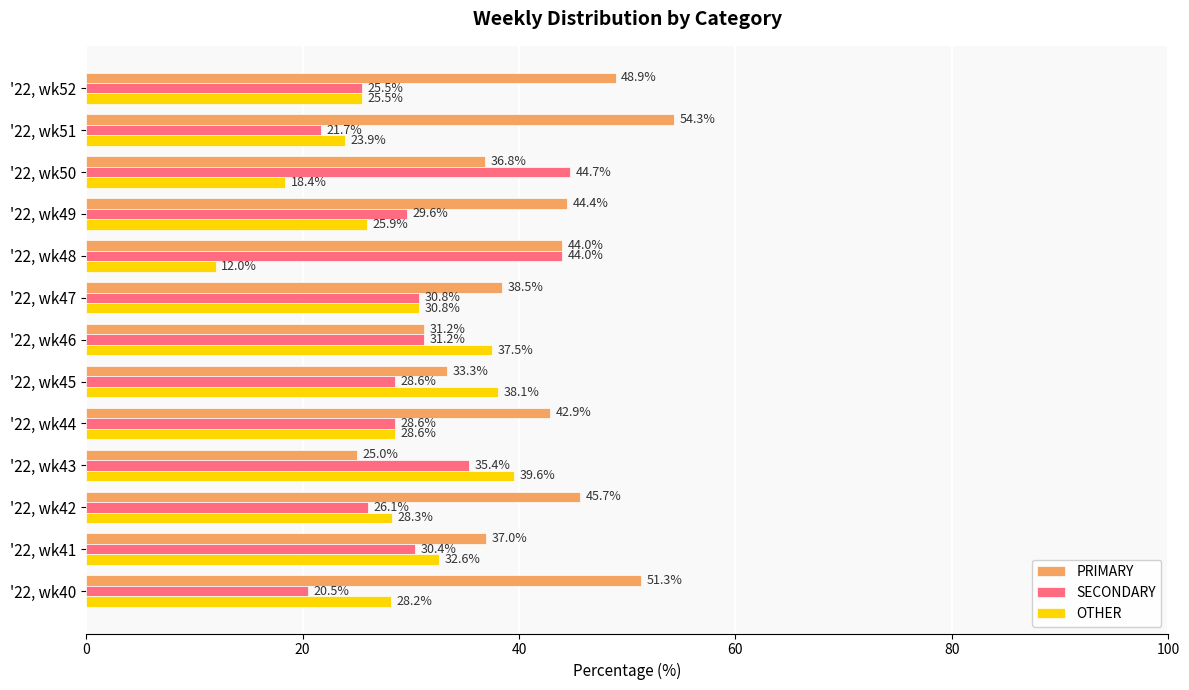

Is the value of SECONDARY at '22, wk51 greater than the value of OTHER at '22, wk44?

No